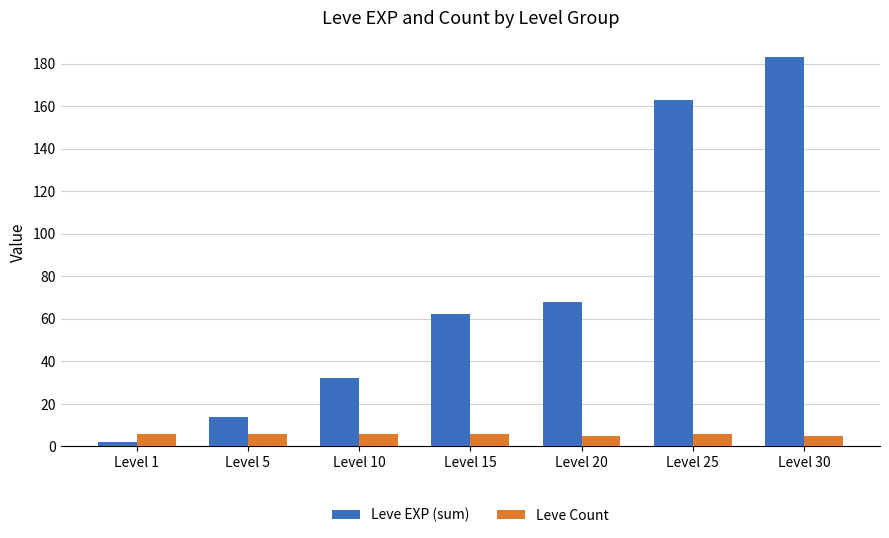

What is the value of the Leve EXP (sum) bar at the 6th from the left?

163